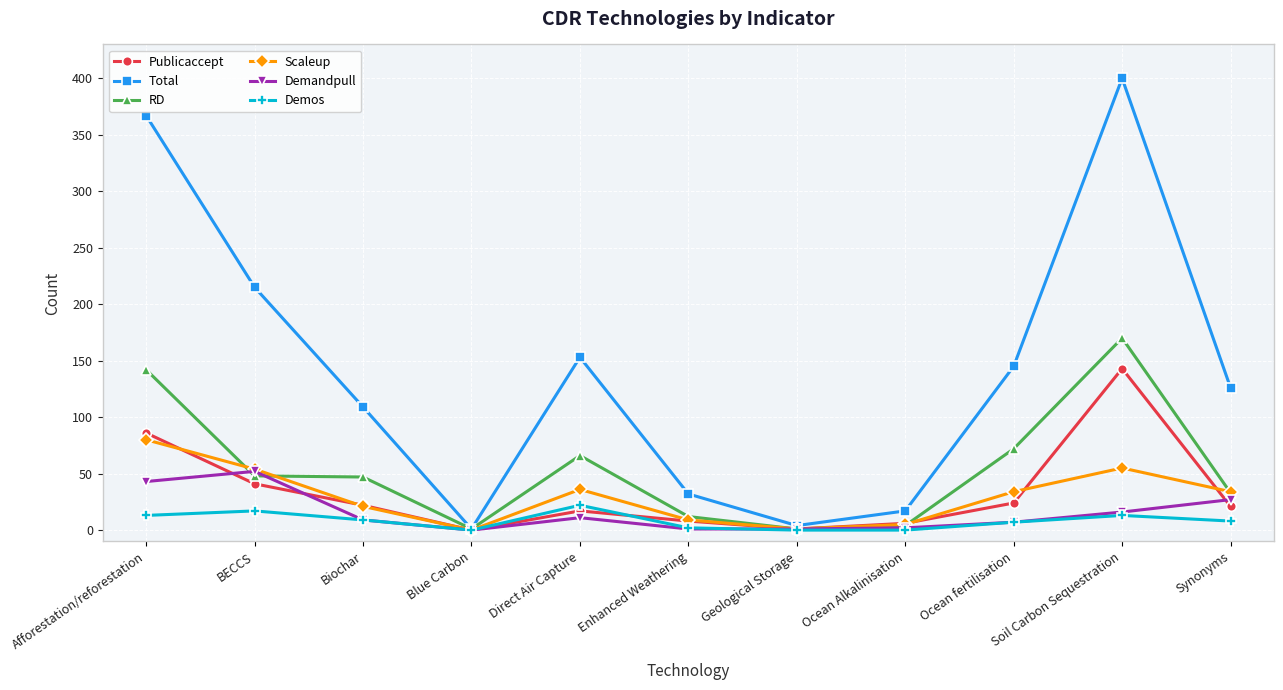

Is it true that Total equals 4 at Geological Storage?

True